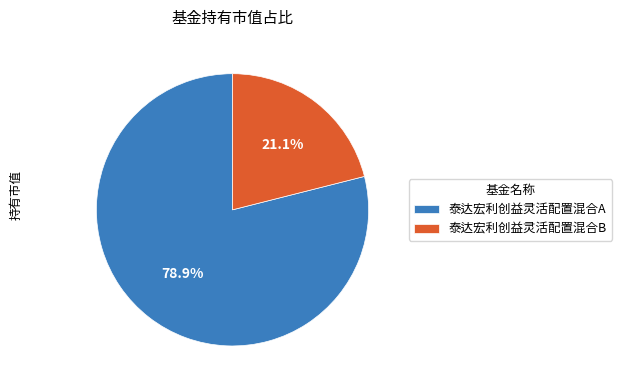

True or false: 泰达宏利创益灵活配置混合A accounts for 85% of the total.

False